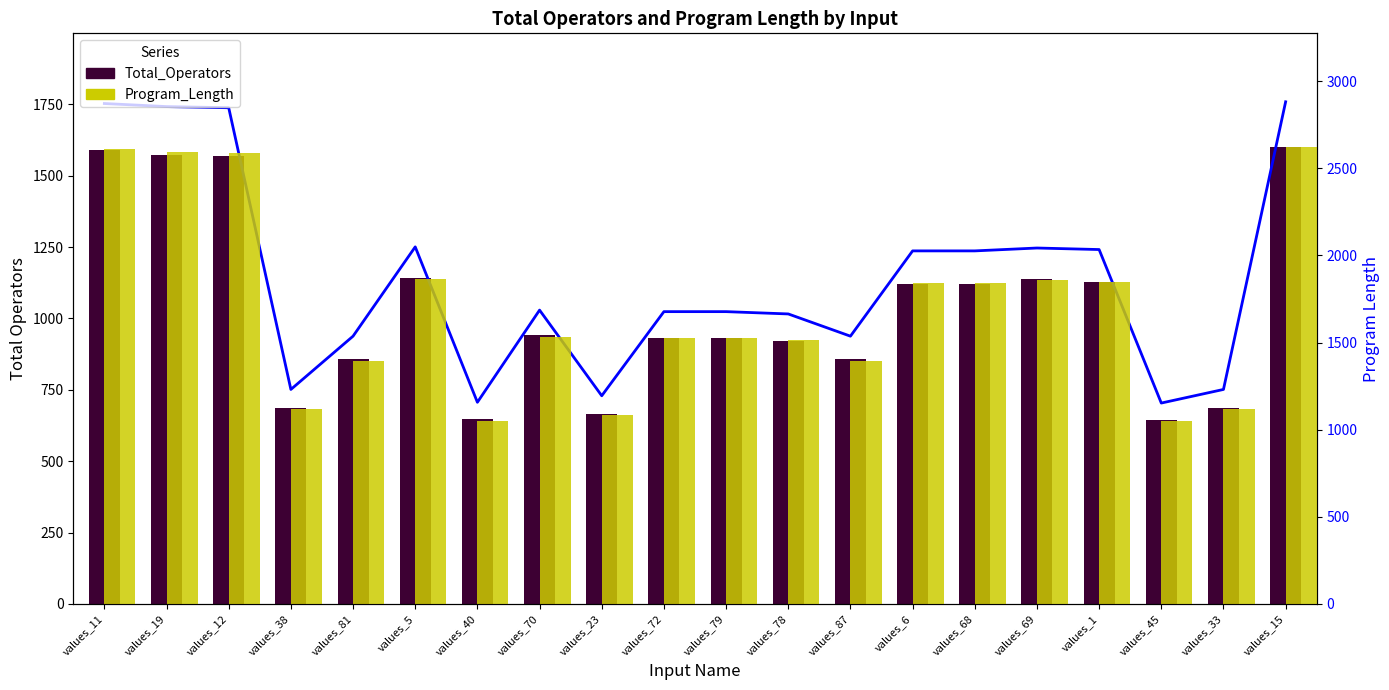

Between values_81 and values_68, which series saw the biggest shift?

Program_Length